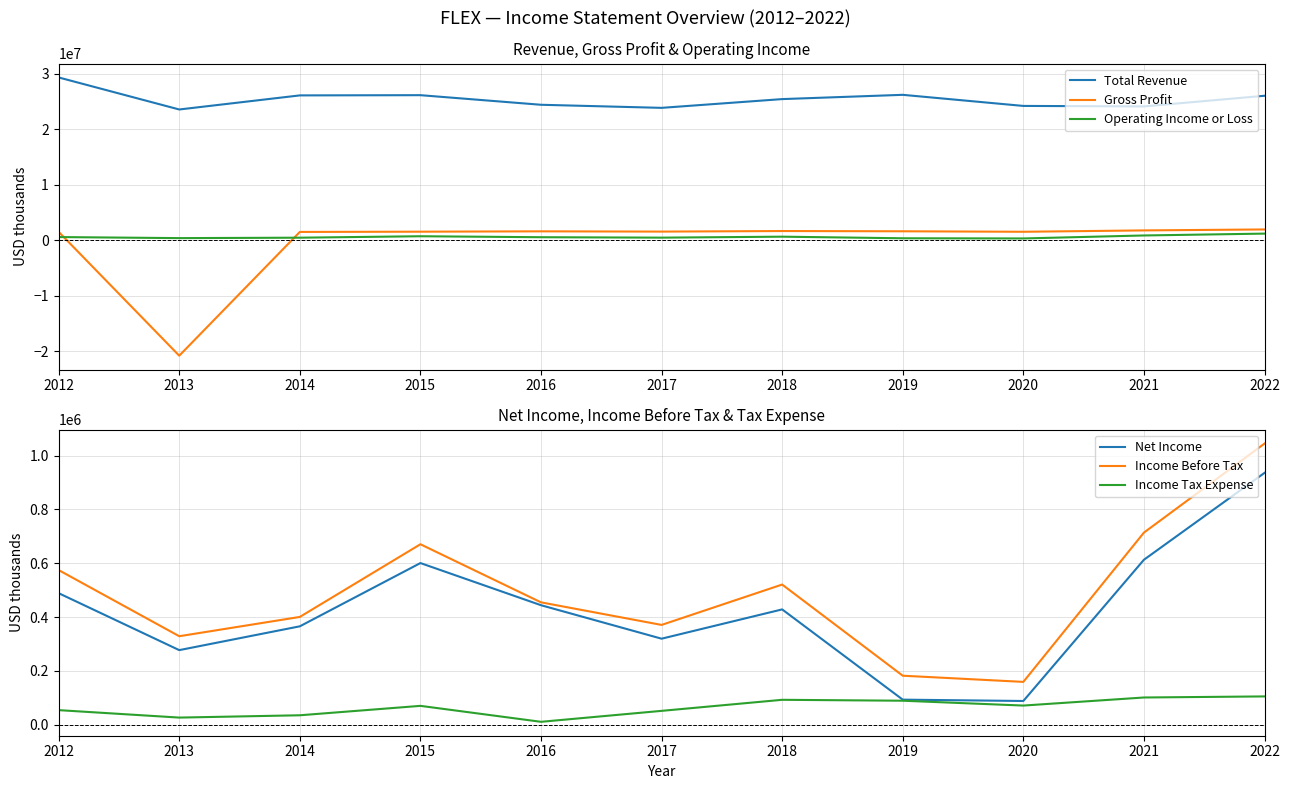

What is the value of the Income Tax Expense point at the 5th from the left?

10600